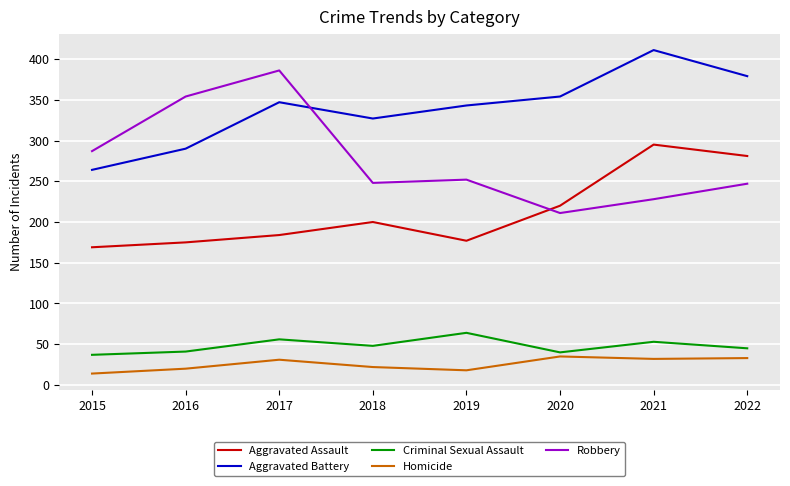

In Criminal Sexual Assault, how many points are higher than both neighbors (excluding endpoints)?

3